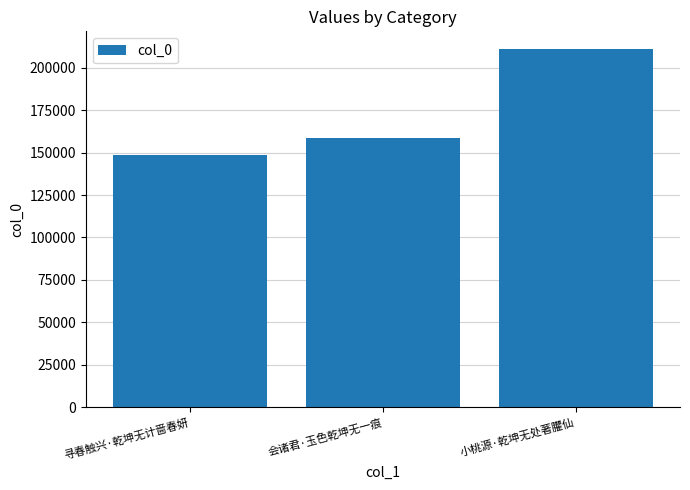

True or false: the data shows 148843 at 寻春触兴·乾坤无计啬春妍.

True